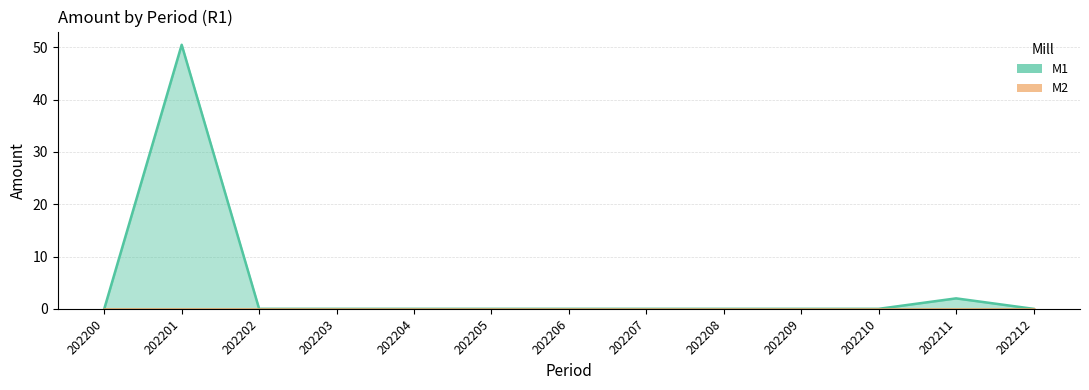

What is the difference between the values at 202201 and 202200?

50.5